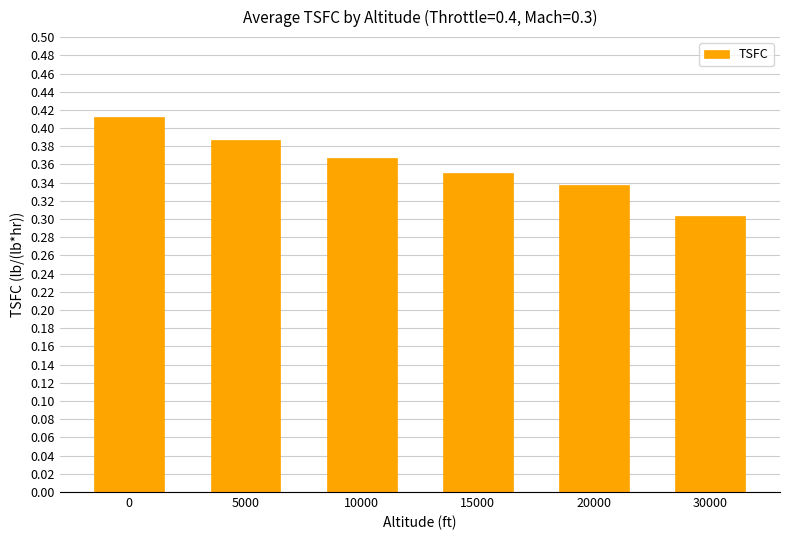

Rank the categories by value from lowest to highest.

30000, 20000, 15000, 10000, 5000, 0